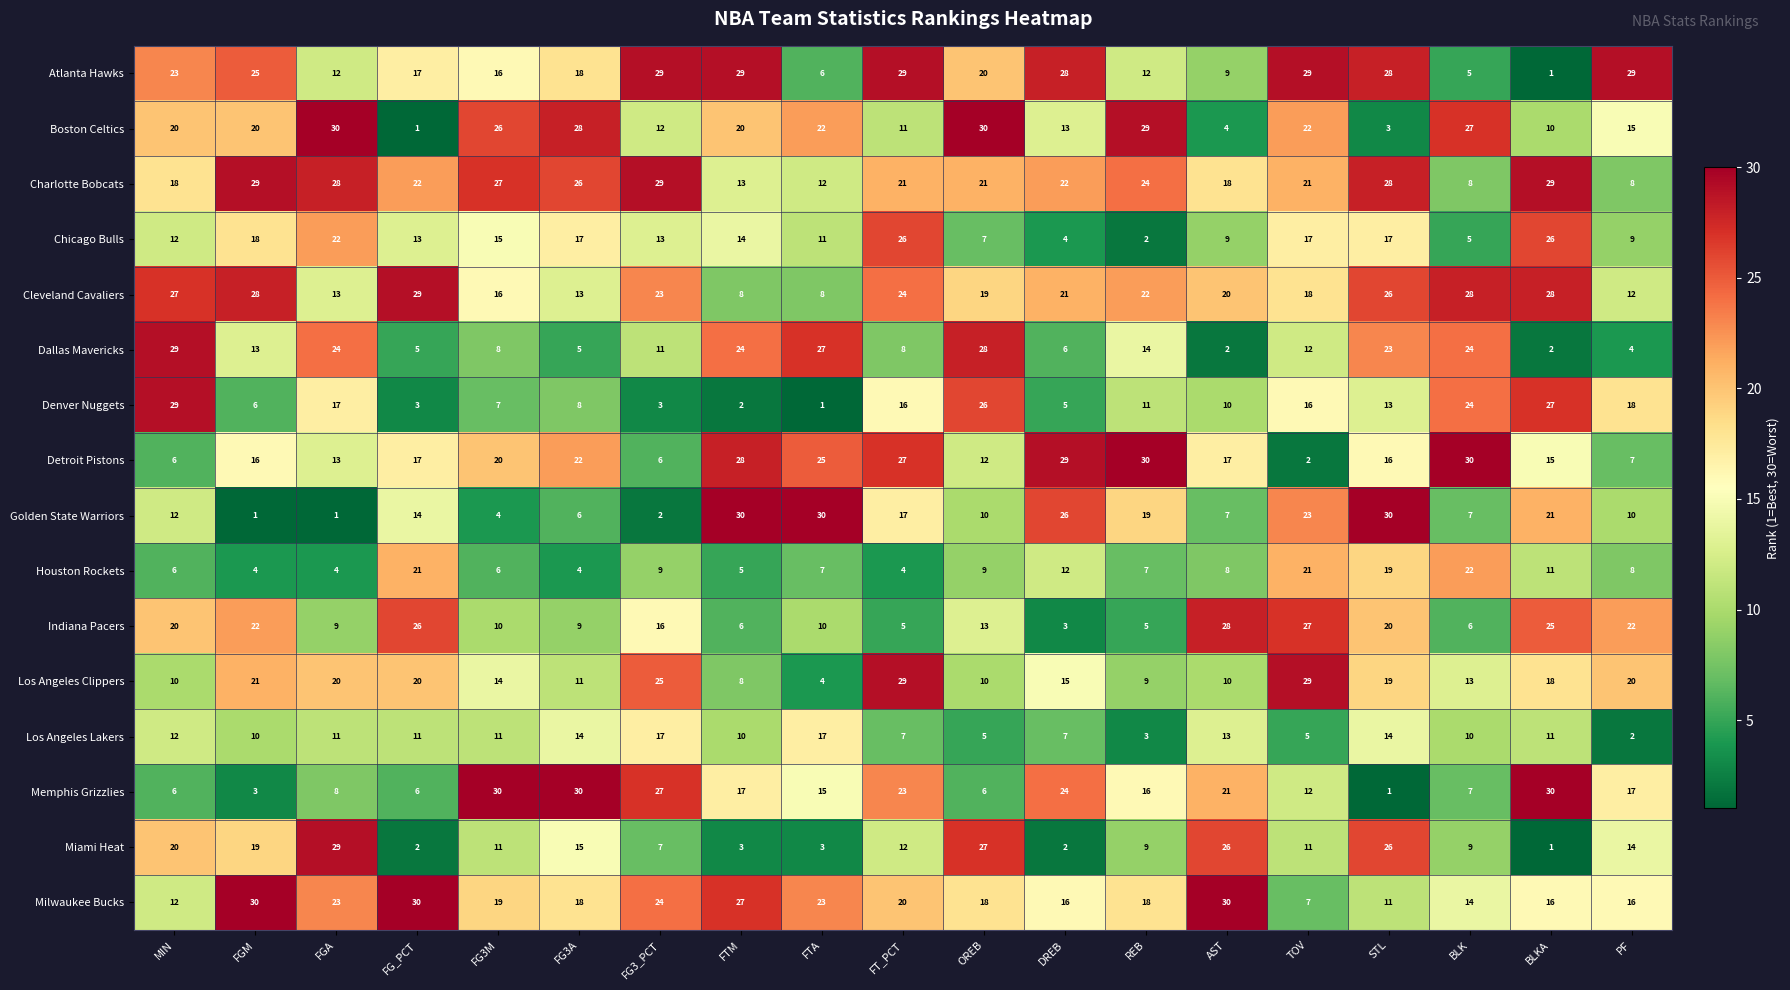

What is the lowest value of the Los Angeles Clippers series?

4